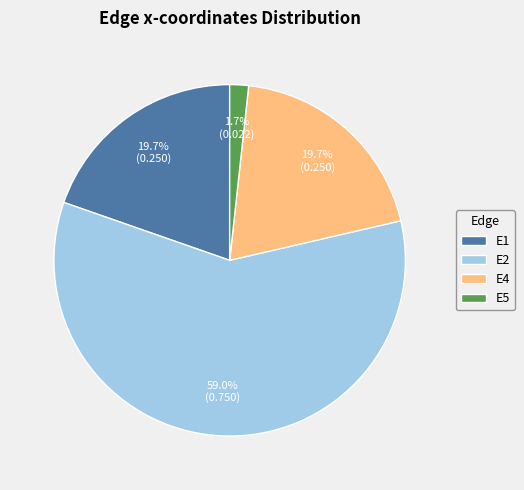

How many segments does this pie chart have?

4